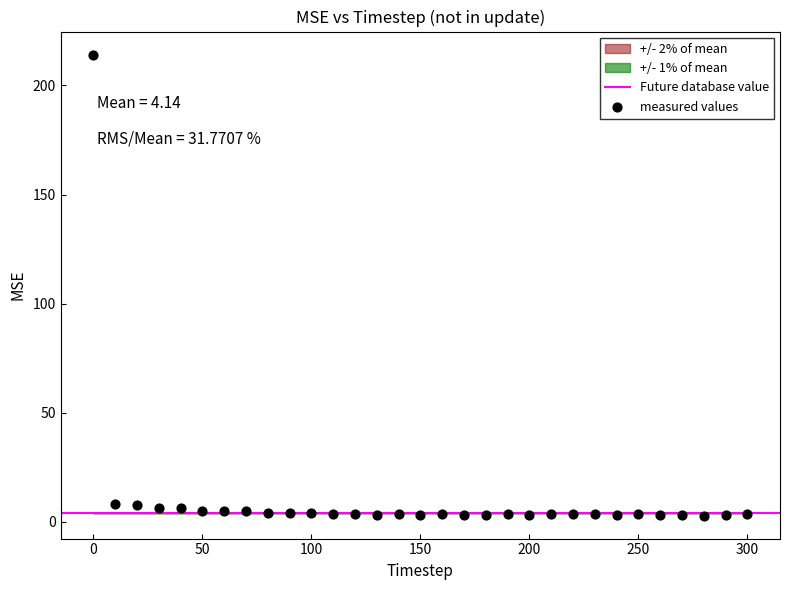

What is the range of X values (max minus min)?

300.0